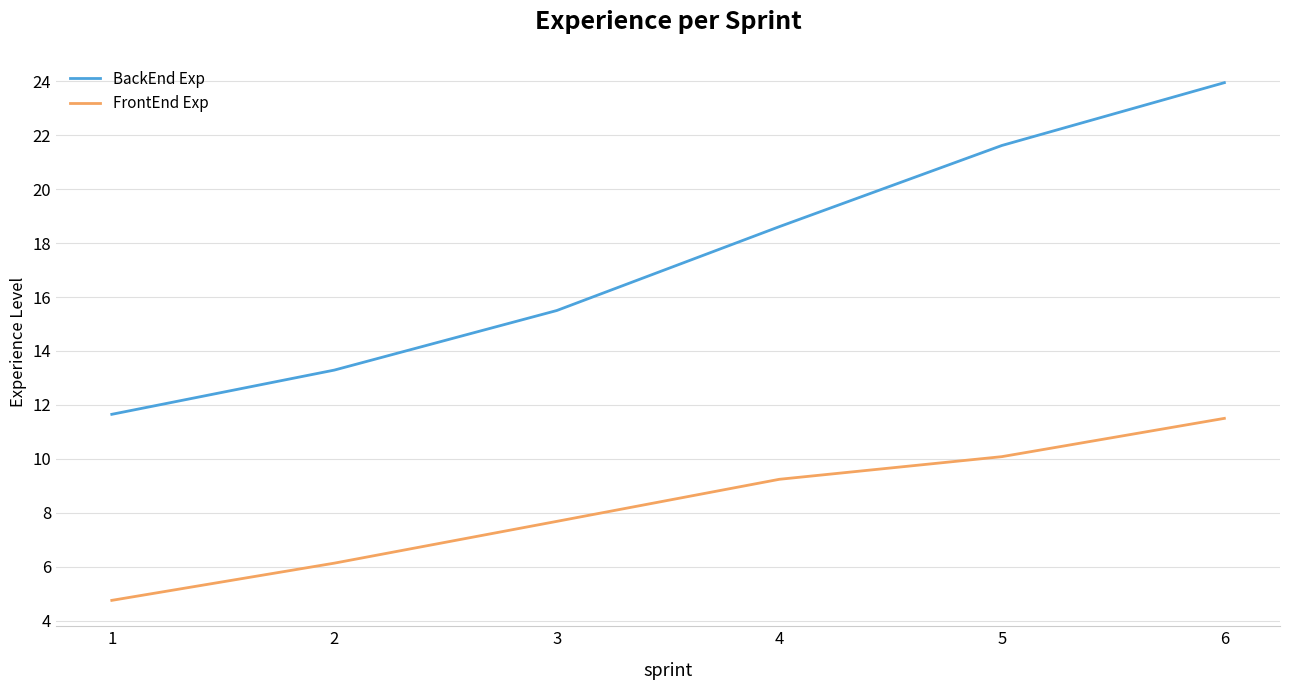

What is the lowest value of the BackEnd Exp series?

11.7